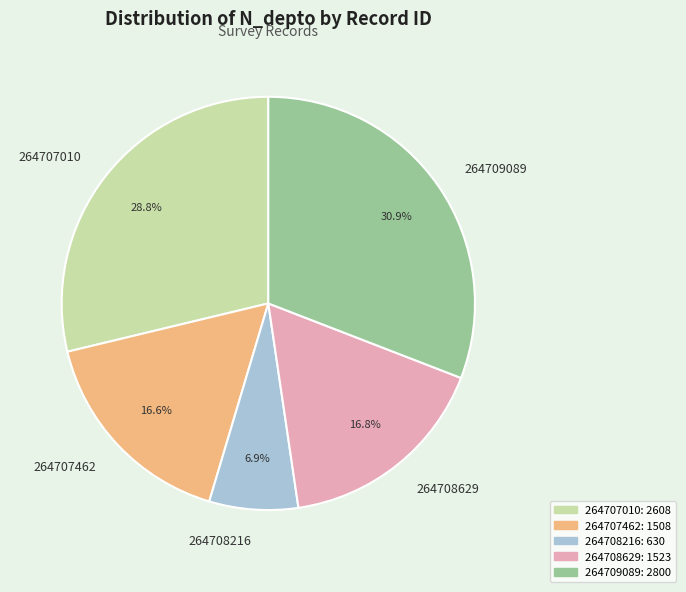

Do 264707462 and 264709089 together represent more than half of the pie?

No